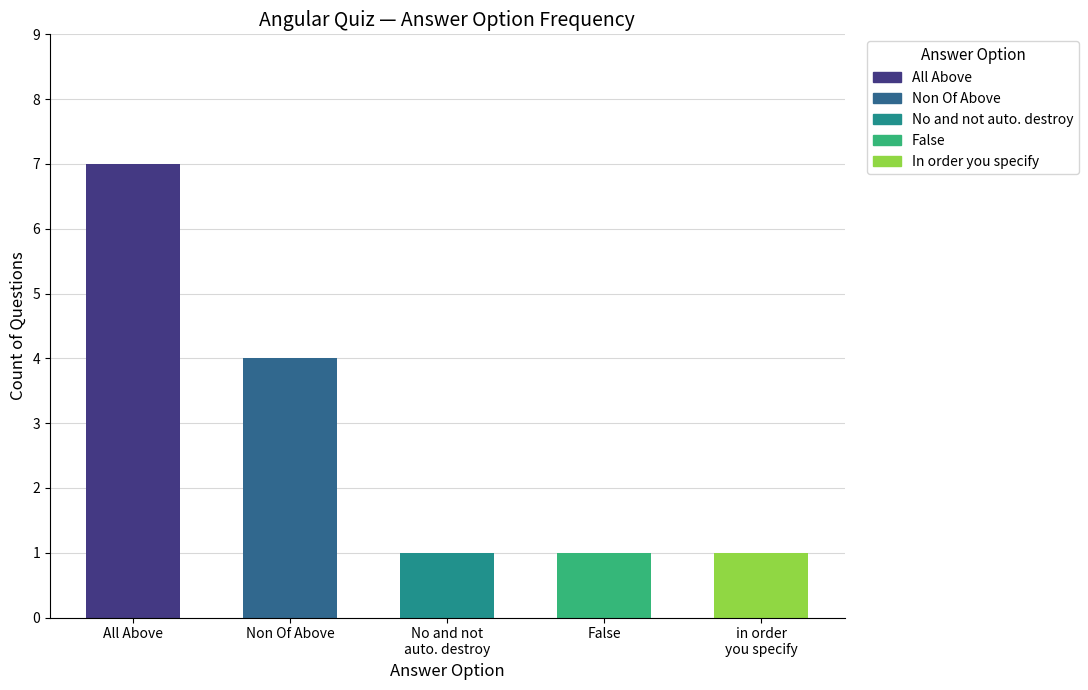

What is the label of the 2nd bar from the right?

False